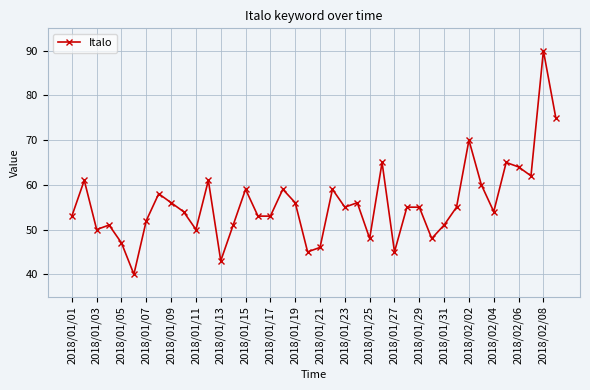

What is the difference between the maximum and minimum values?

50